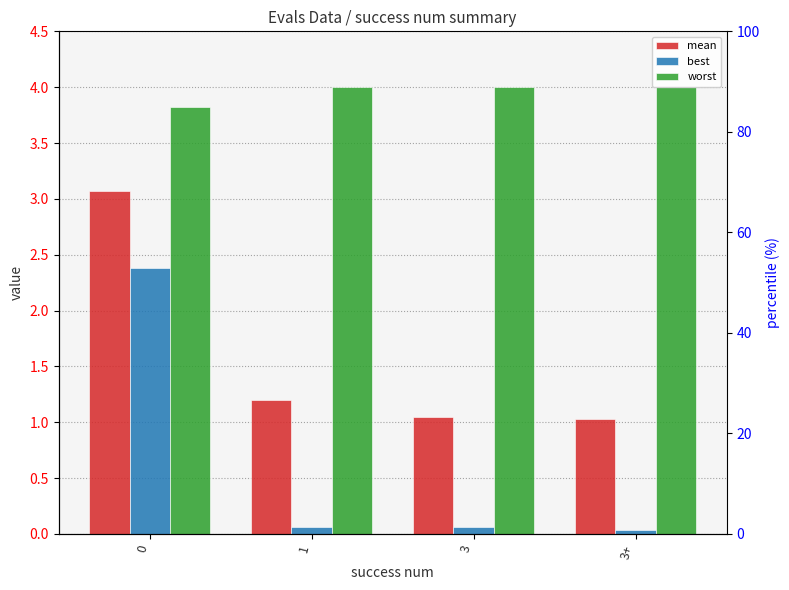

Read the worst value at 3+.

4.0